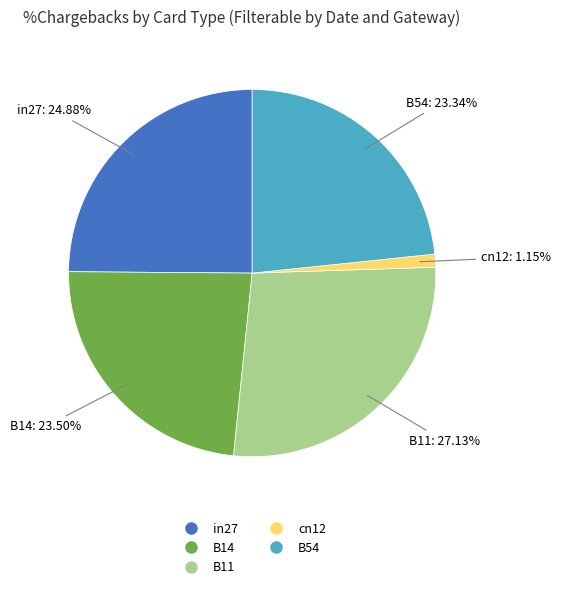

Between B14 and B11, which is larger?

B11